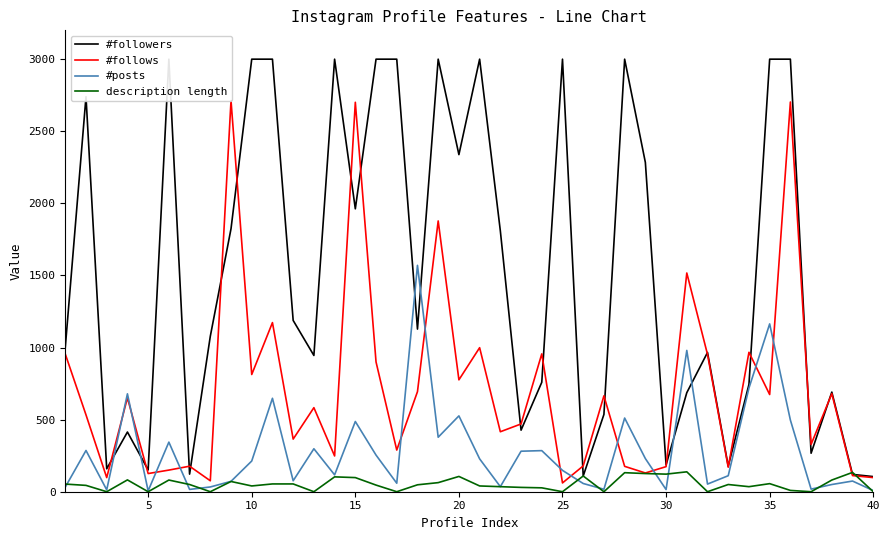

At how many categories does at least one series exceed 2095?

17